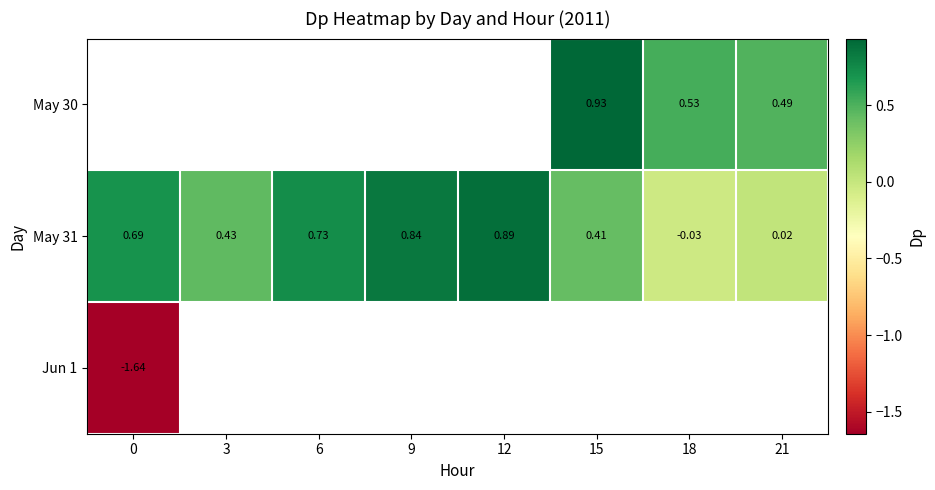

How many values in May 31 are above zero?

7